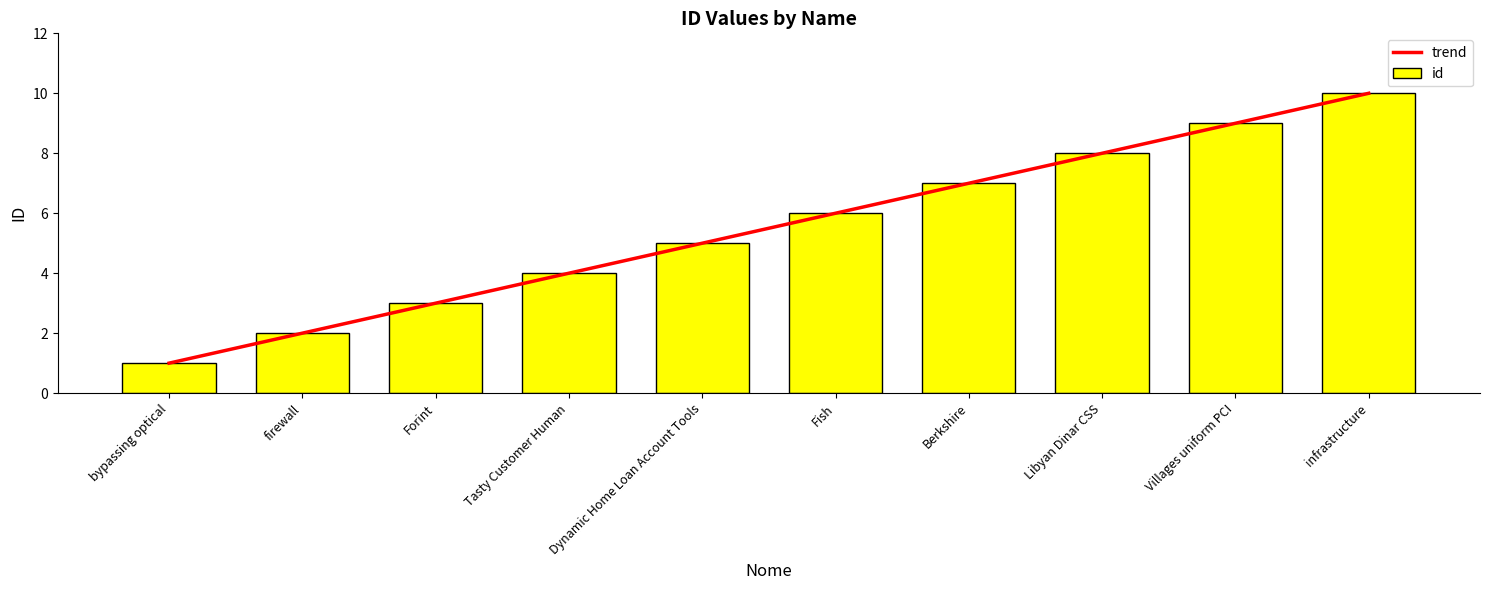

What is the sum of all id values?

55